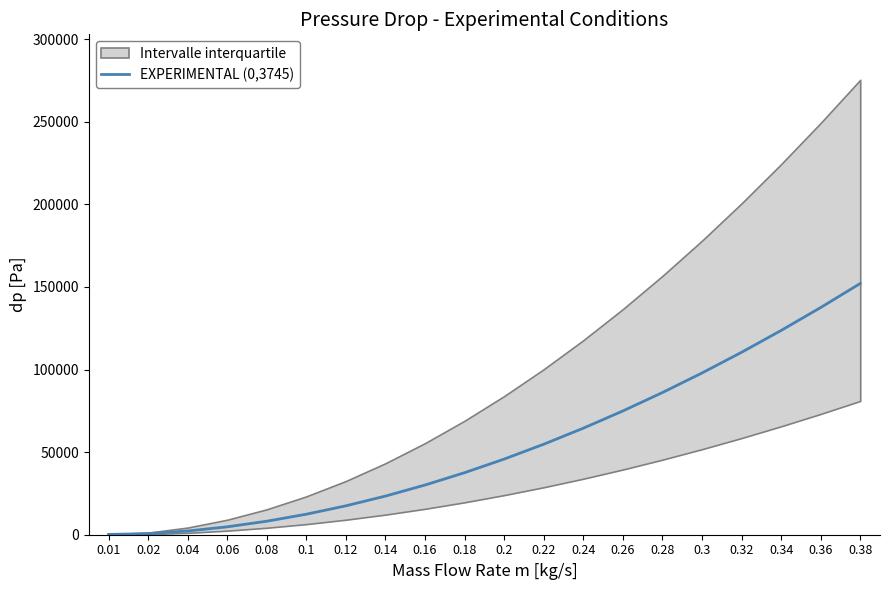

Is it true that the value at 0.22 is 54773.0?

True